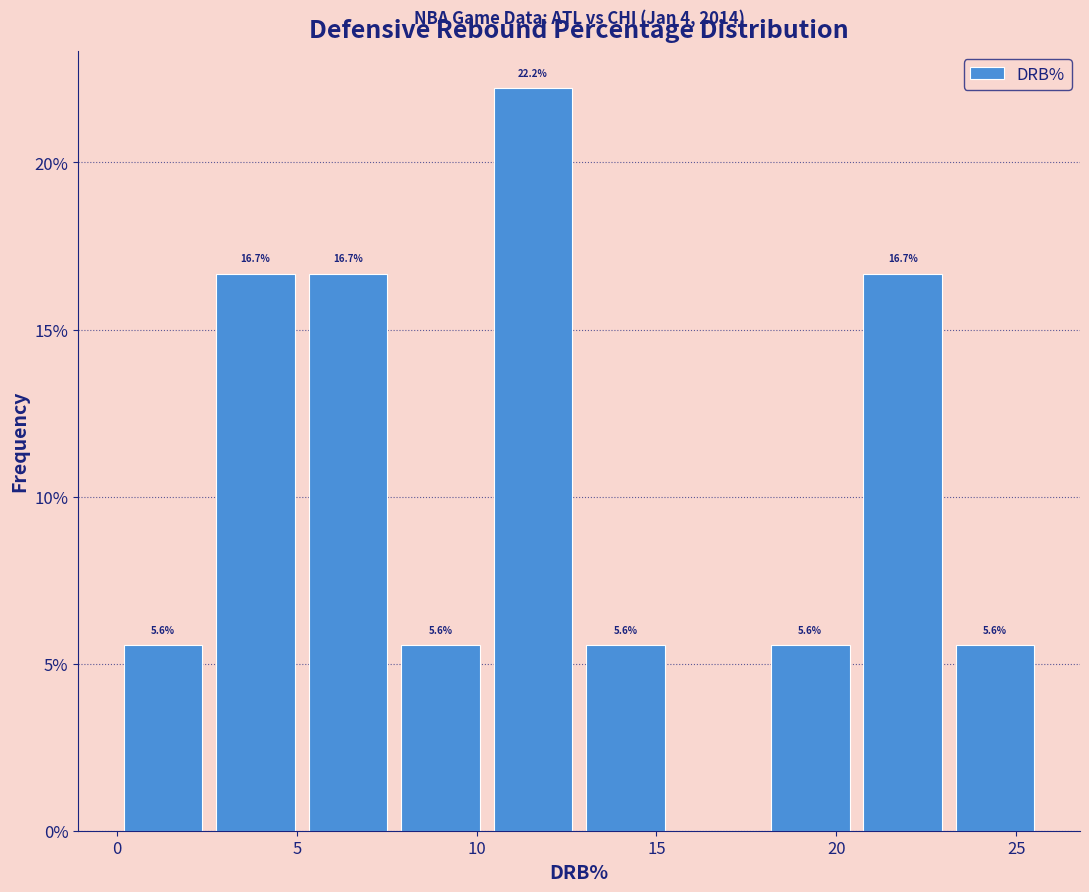

Over which range of the x-axis is the bar tallest?

10.5 to 13.0